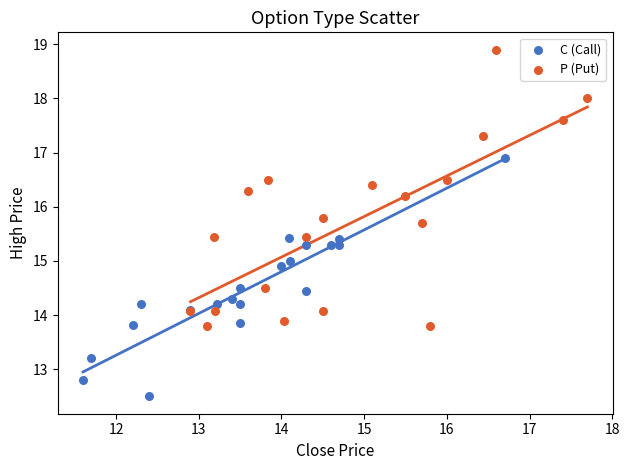

Which series reaches the minimum Y coordinate?

C (Call)